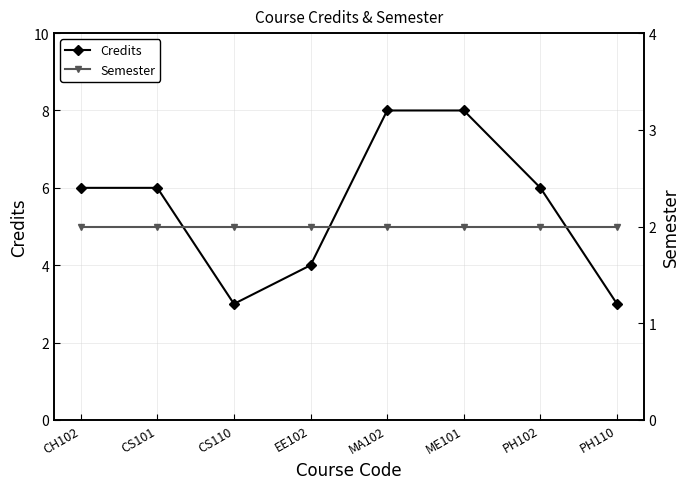

Does the chart have visible grid lines?

Yes